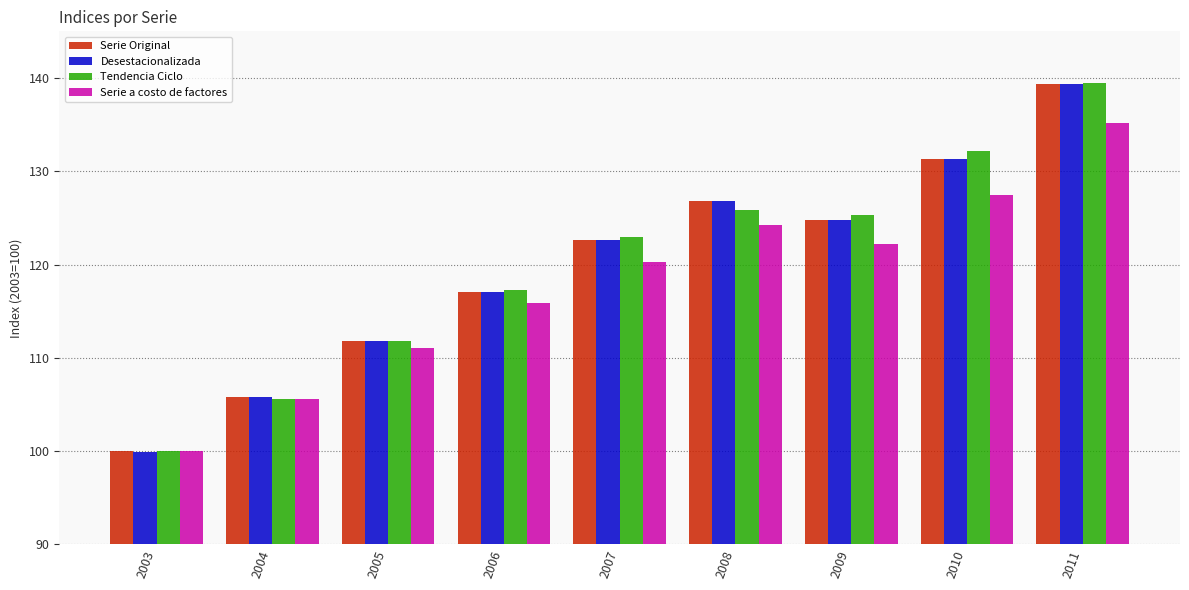

Reading left to right, extract all data points from this chart.

Serie Original: 2003=100.0	2004=105.8	2005=111.8	2006=117.1	2007=122.6	2008=126.8	2009=124.8	2010=131.3	2011=139.4
Desestacionalizada: 2003=99.9	2004=105.8	2005=111.8	2006=117.1	2007=122.6	2008=126.8	2009=124.8	2010=131.3	2011=139.4
Tendencia Ciclo: 2003=100.0	2004=105.6	2005=111.8	2006=117.3	2007=123.0	2008=125.8	2009=125.3	2010=132.2	2011=139.5
Serie a costo de factores: 2003=100.0	2004=105.6	2005=111.1	2006=115.9	2007=120.3	2008=124.2	2009=122.2	2010=127.5	2011=135.2